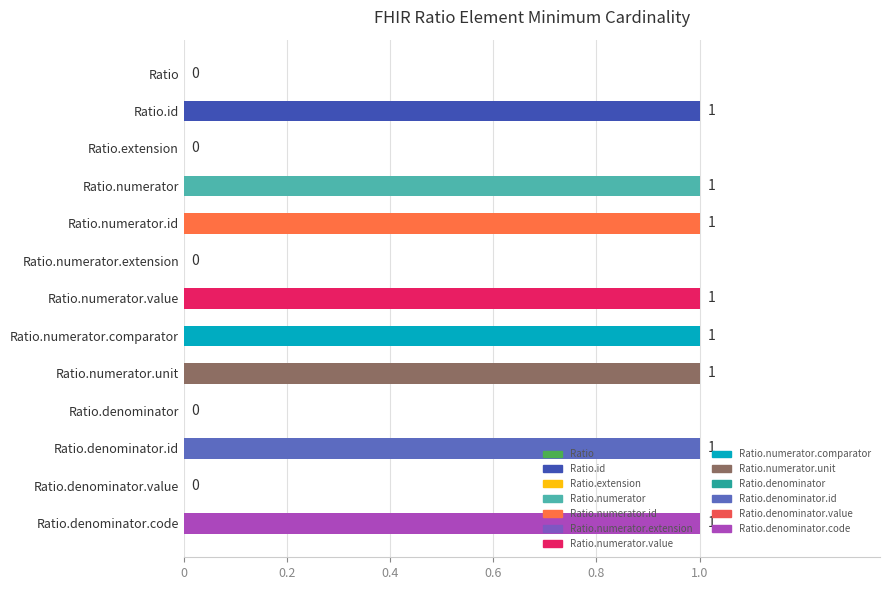

The value at Ratio.numerator.comparator is 2. True or false?

False